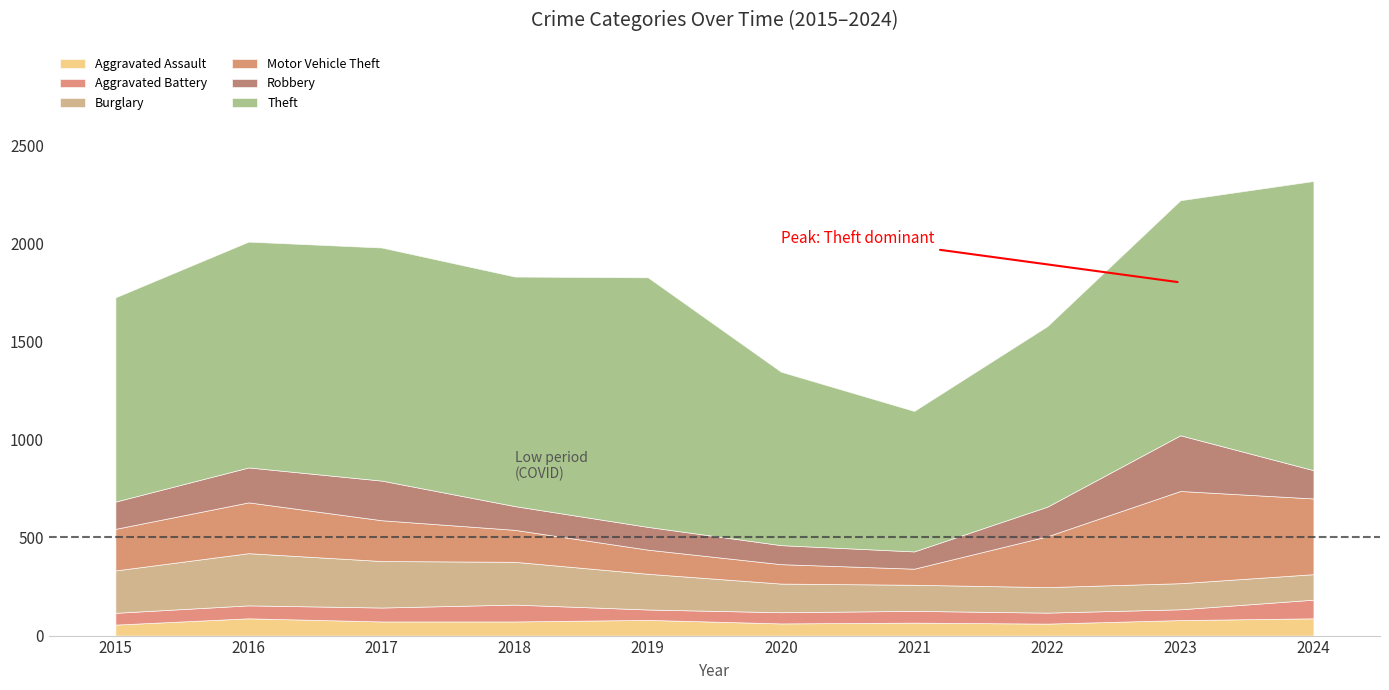

How many interior local valleys does the Burglary series have?

1